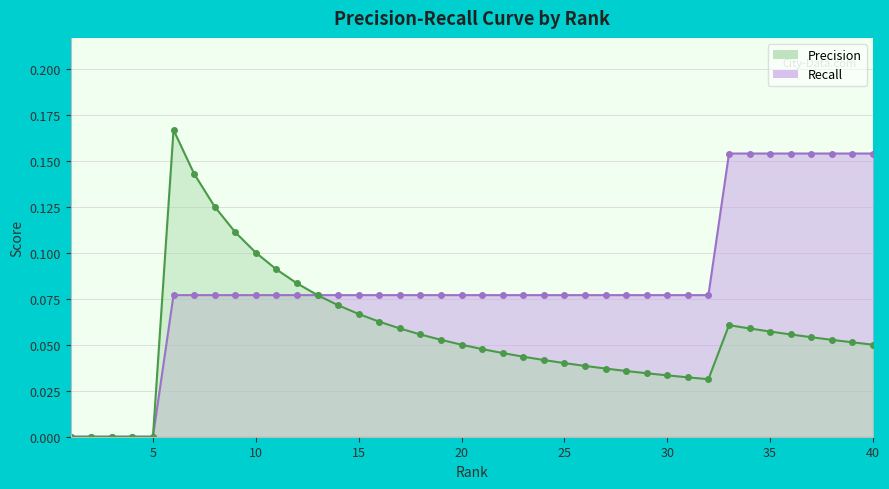

True or false: Precision and Recall cross at least once.

False